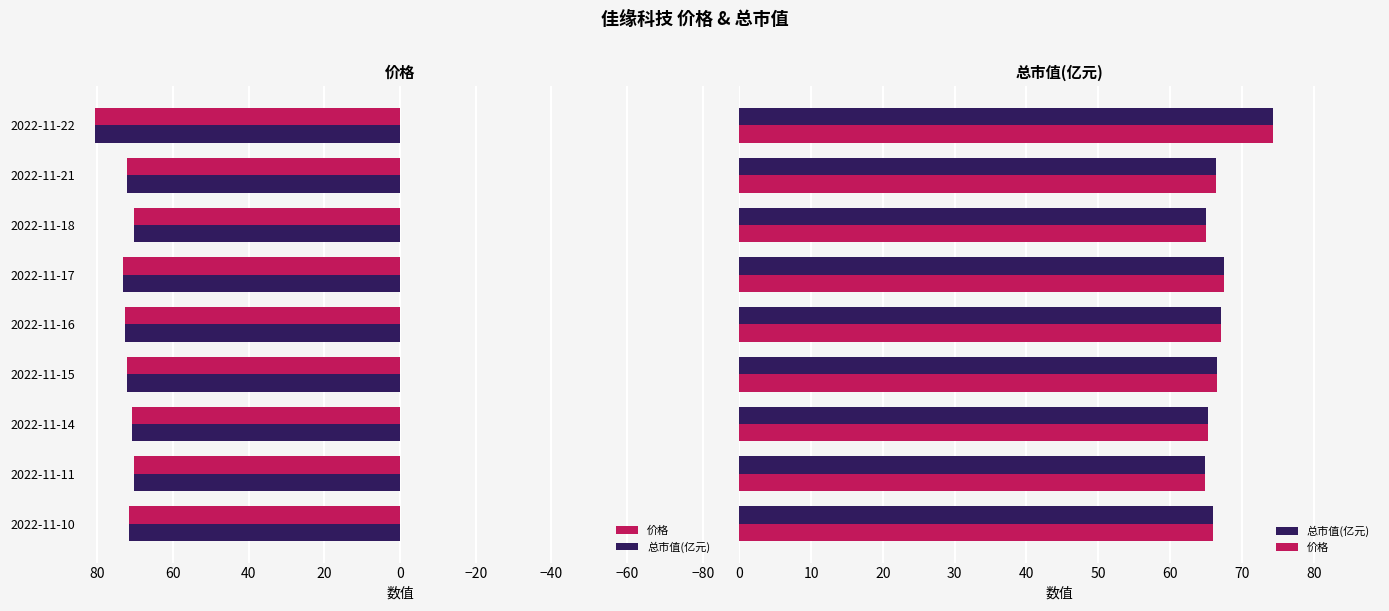

Which series has the largest range (max minus min)?

价格